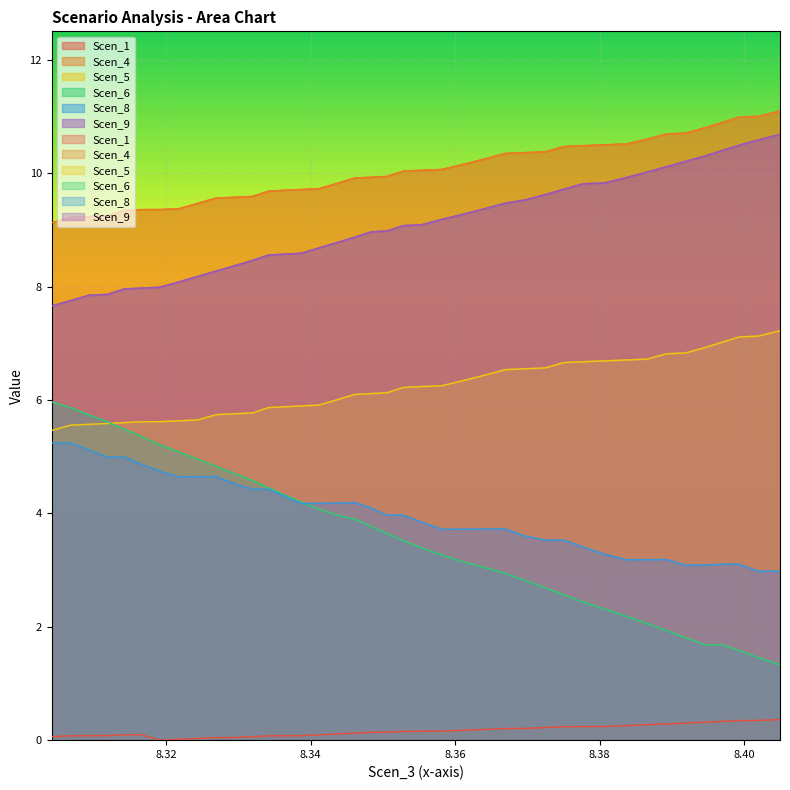

At which category is the sum across all series the highest?

8.306743313947258